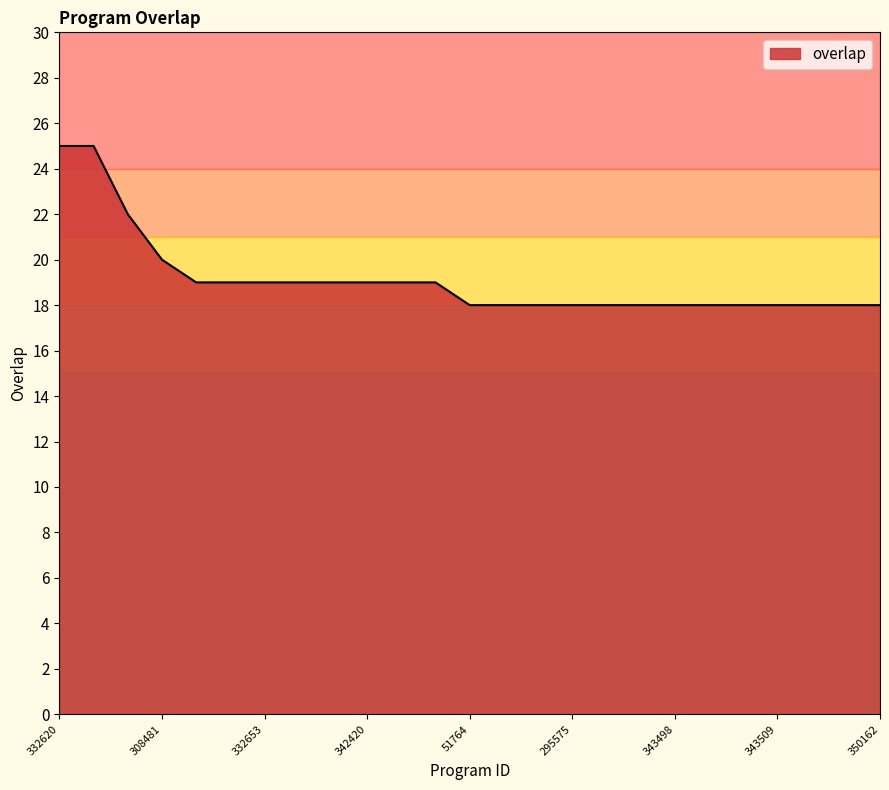

Reading left to right, extract all data points from this chart.

25	25	22	20	19	19	19	19	19	19	19	19	18	18	18	18	18	18	18	18	18	18	18	18	18